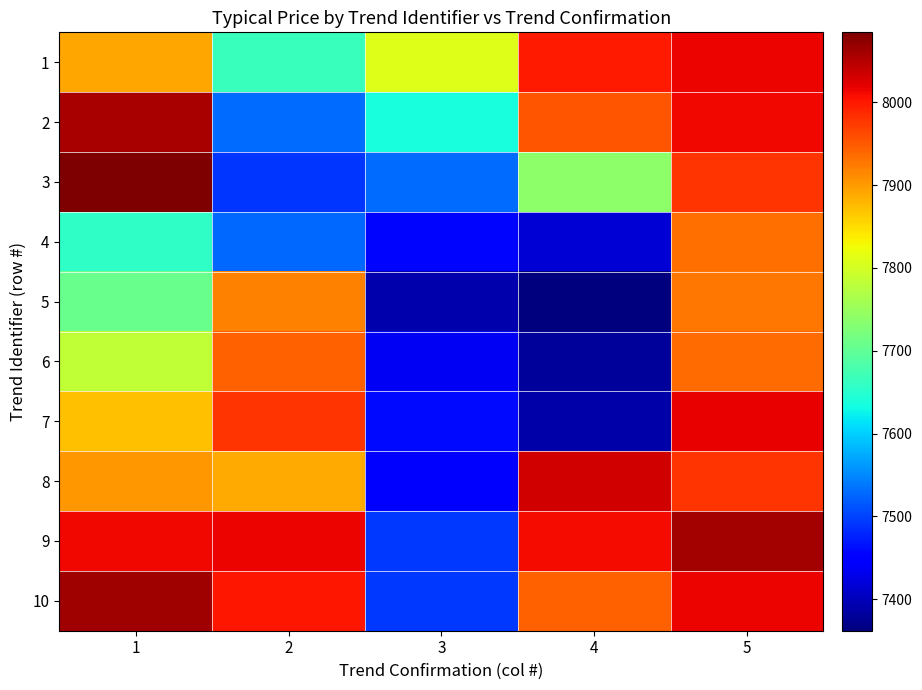

What is the minimum value shown in the chart?

7362.0